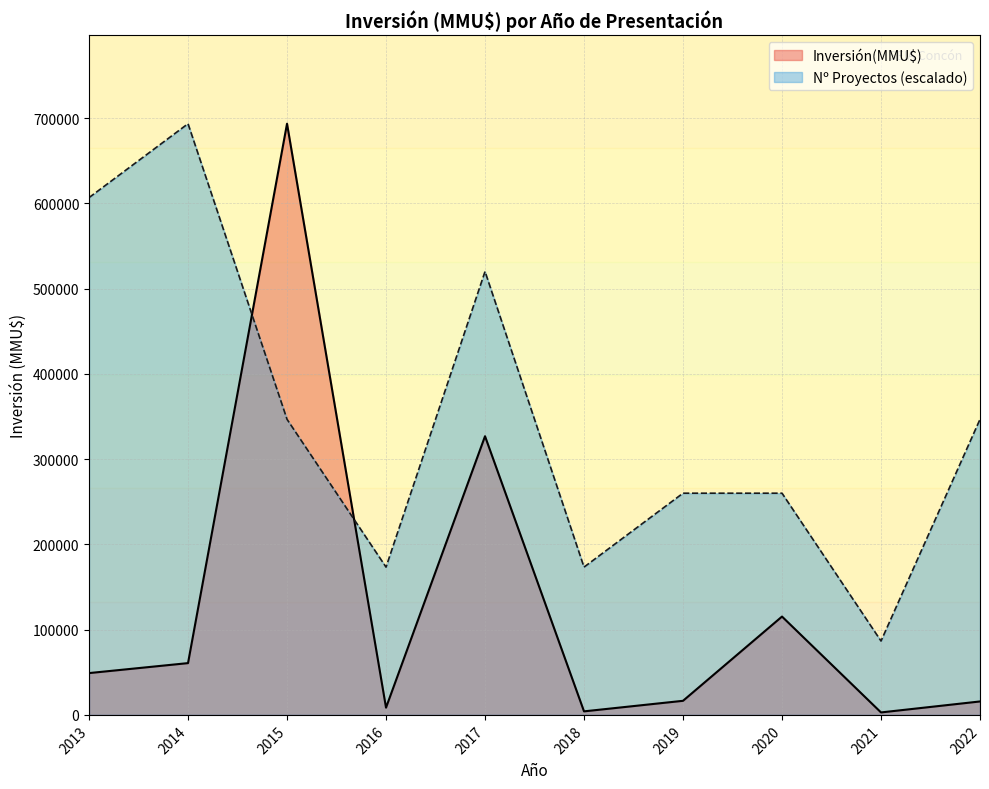

How many series are shown in this chart?

2